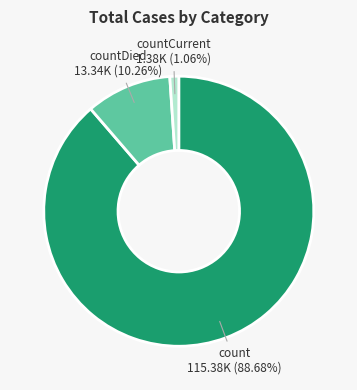

To the nearest percent, what is the combined percentage of count and countCurrent?

90%